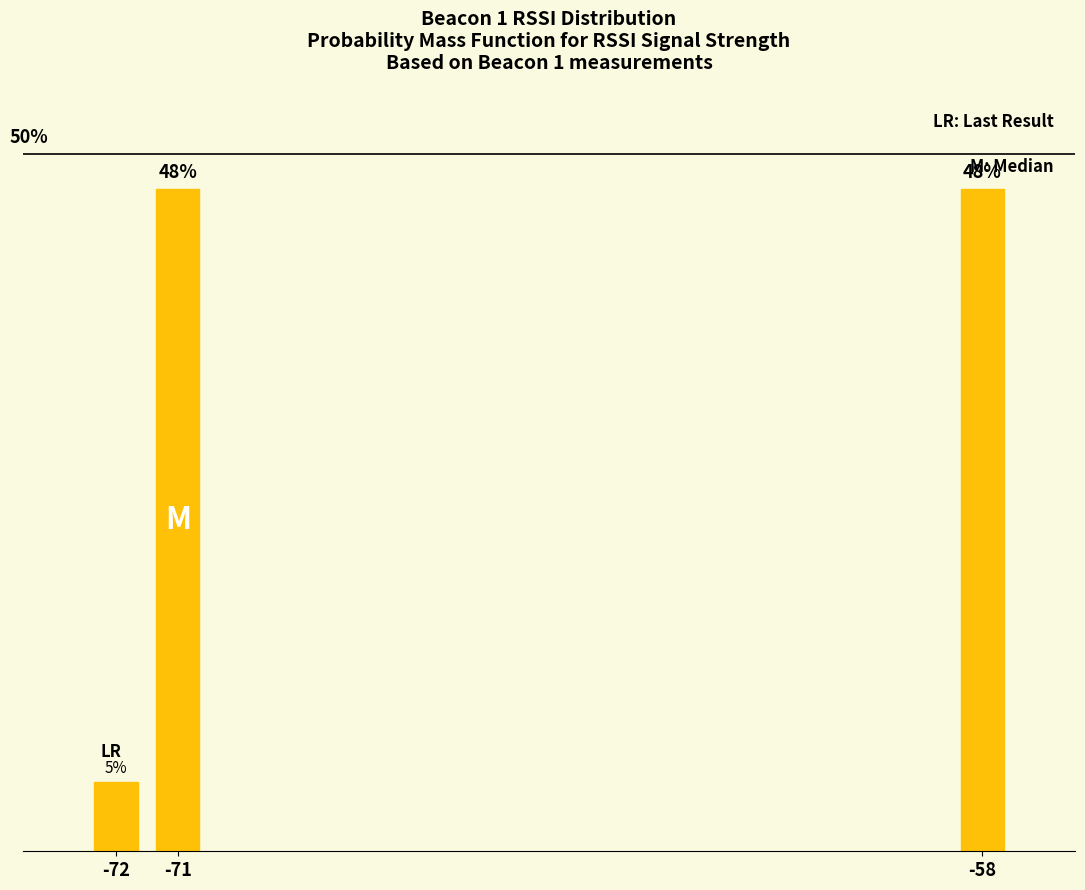

Are the bars horizontal?

No